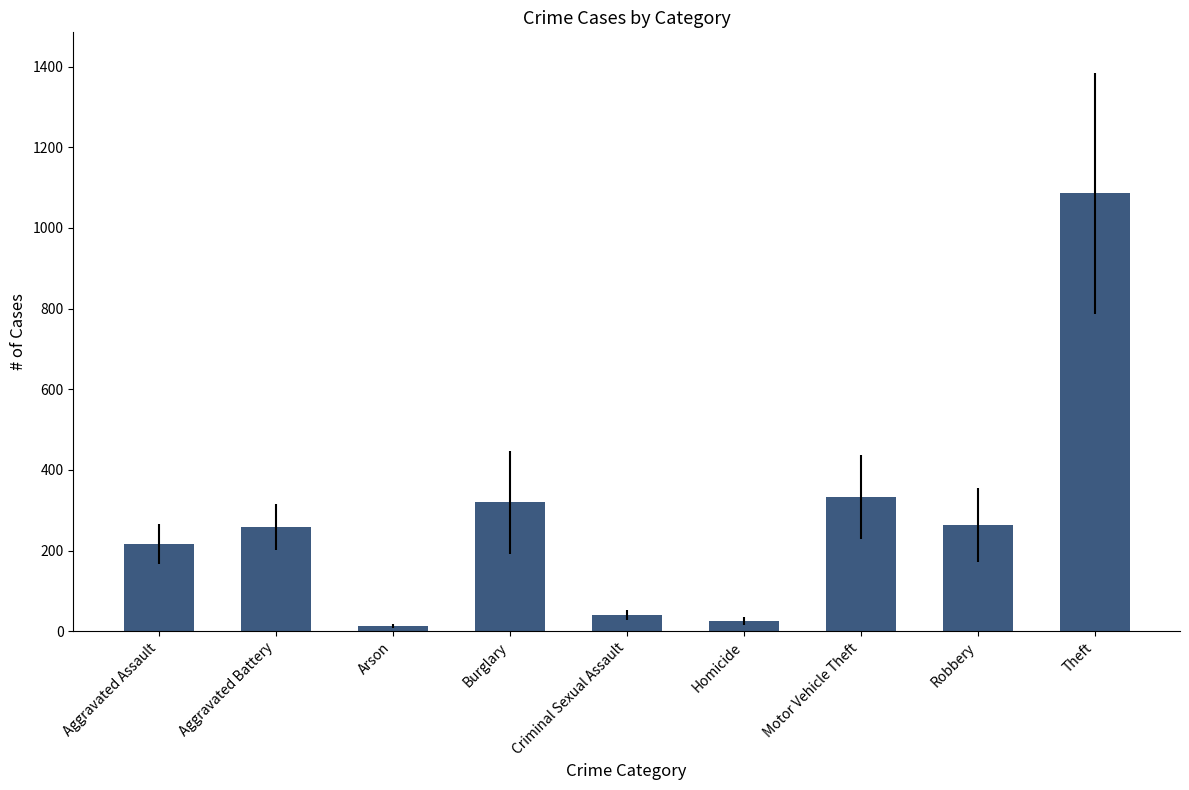

What is the label of the 4th bar from the right?

Homicide